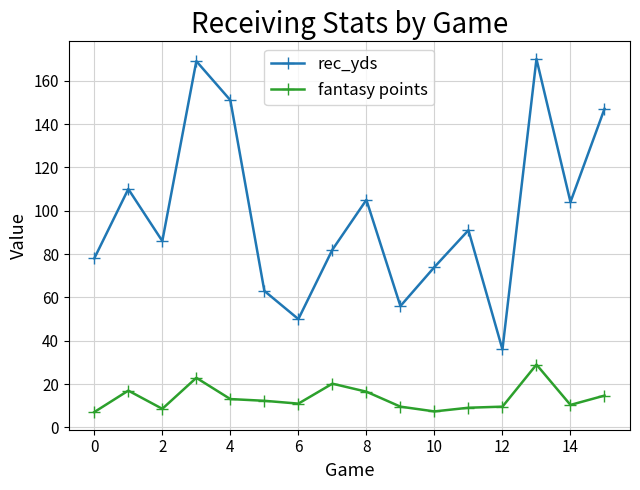

List the series in order of their overall mean, lowest first.

fantasy points, rec_yds